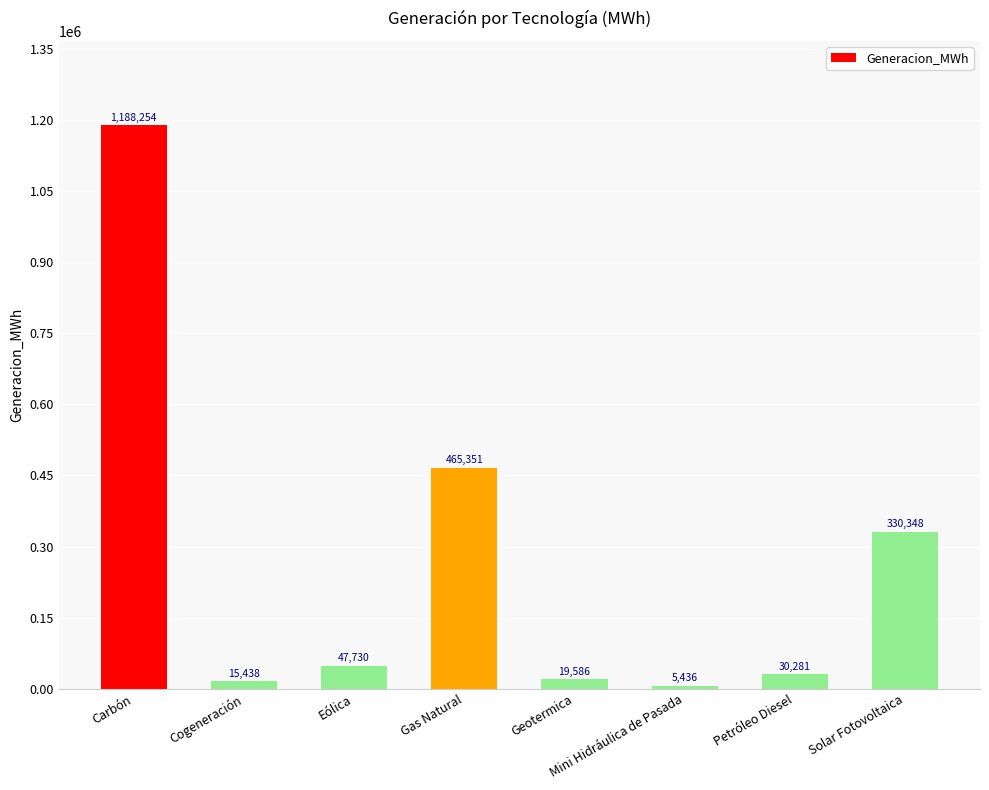

At which label does the data first exceed 47730?

Carbón